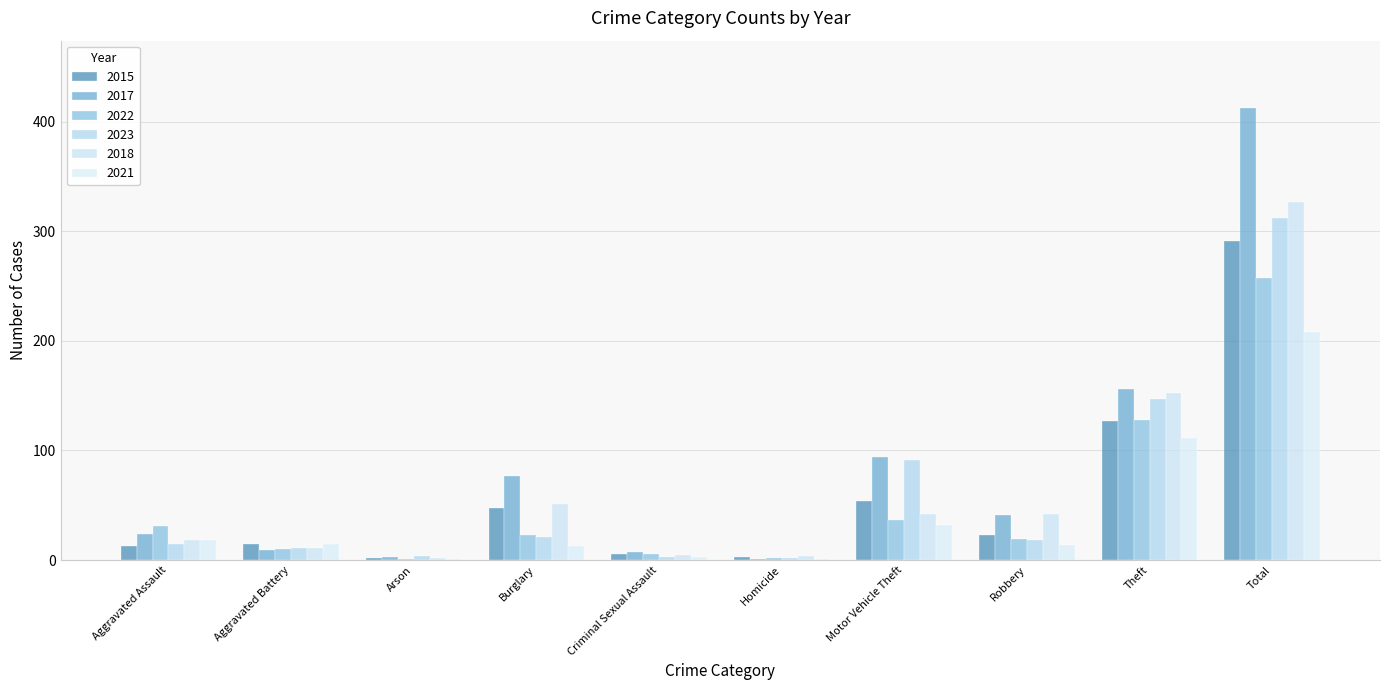

How many series are shown in this chart?

6